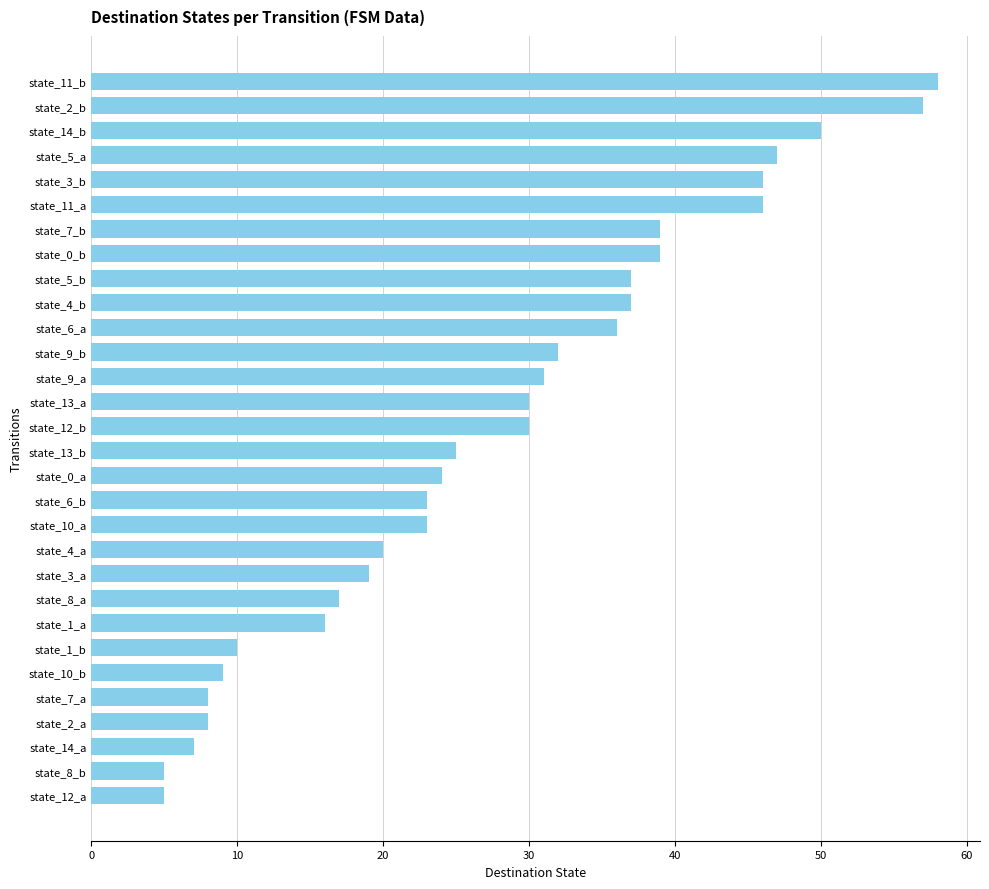

How many data points does each series have?

30